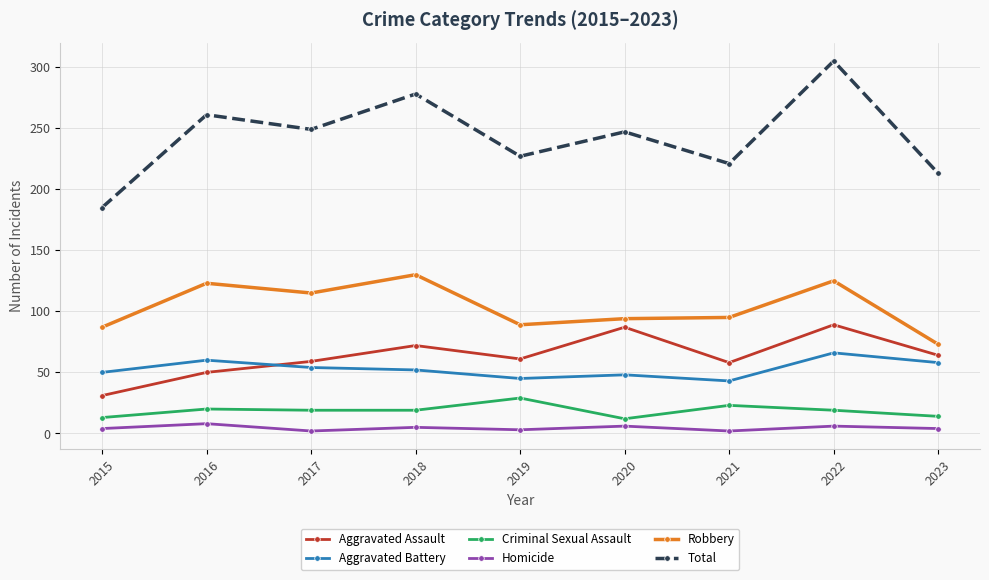

At which label does Aggravated Assault reach its minimum?

2015